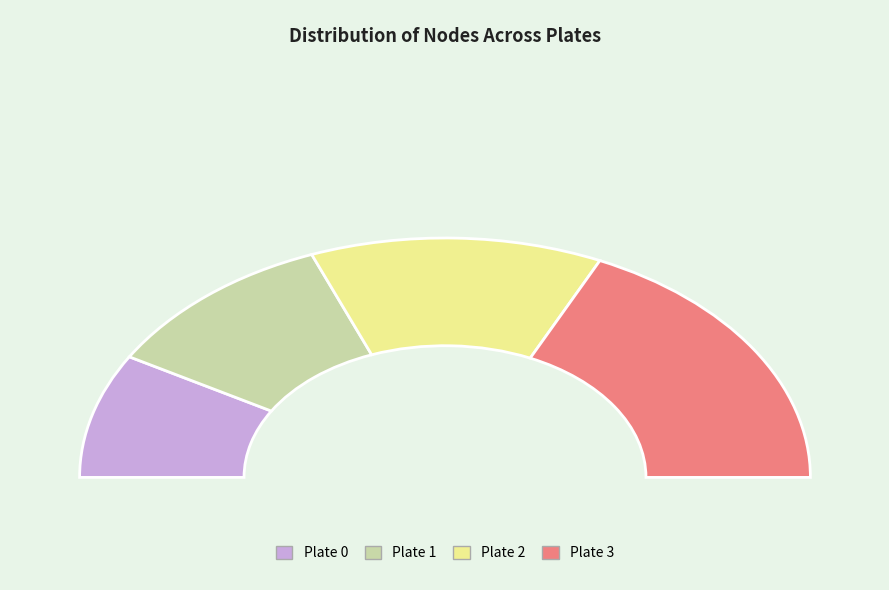

How many segments does this pie chart have?

4